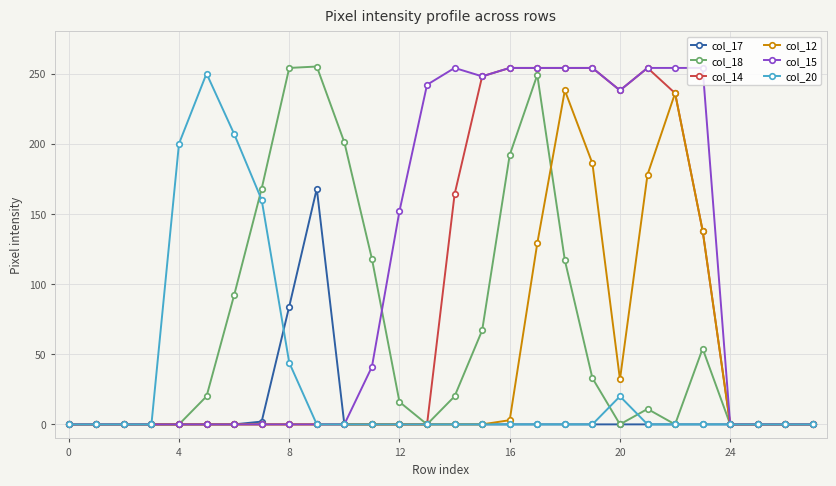

Which series has the largest total across all categories?

col_15